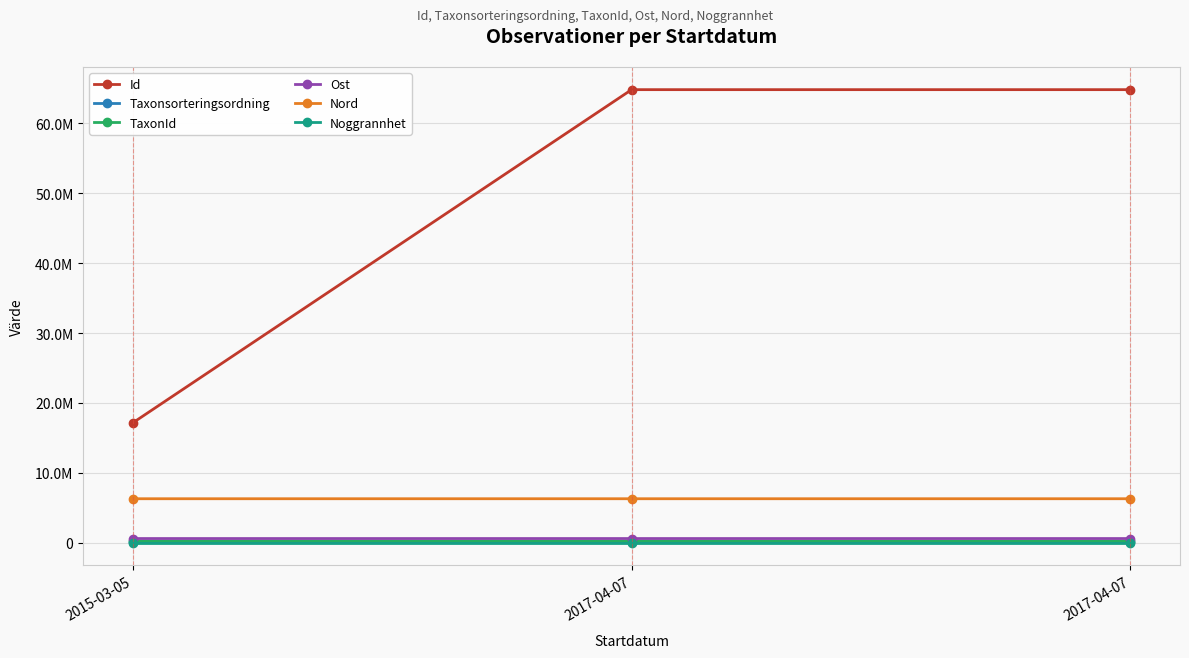

Is it true that Id equals 35576195.7 at 2017-04-07?

False